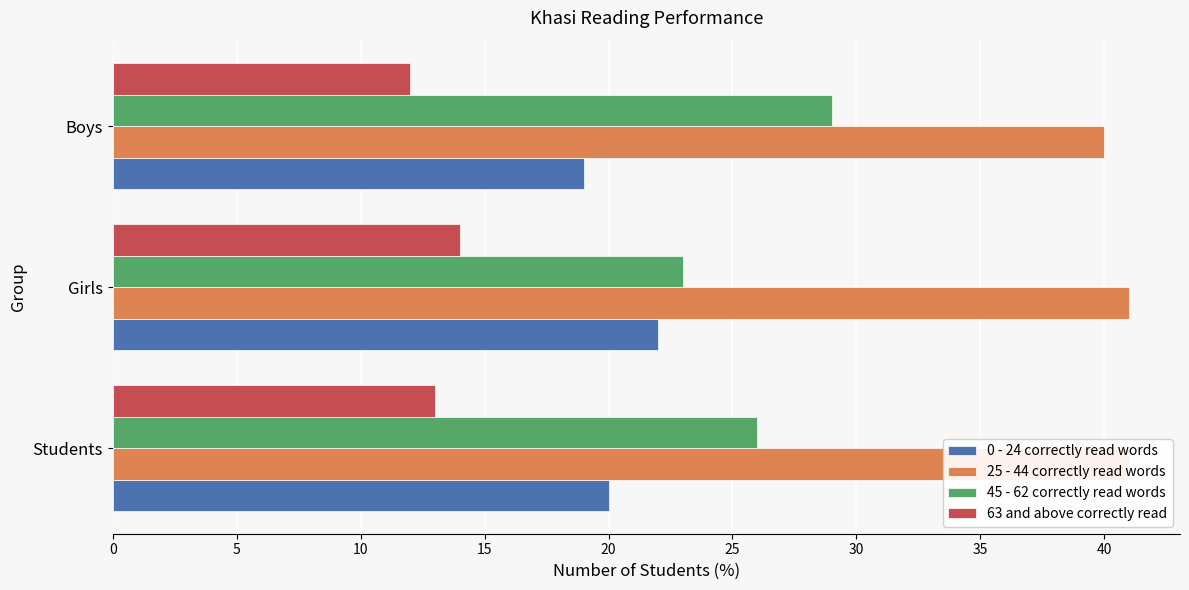

Rank the series by their average value, from highest to lowest.

25 - 44 correctly read words, 45 - 62 correctly read words, 0 - 24 correctly read words, 63 and above correctly read